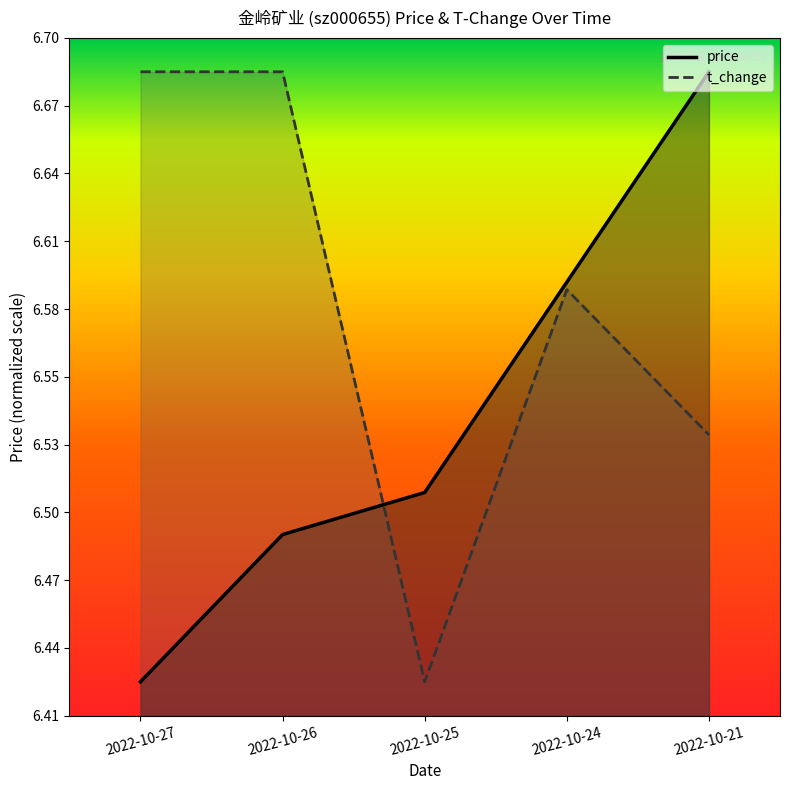

True or false: price (line) and t_change (line) intersect in this chart.

True